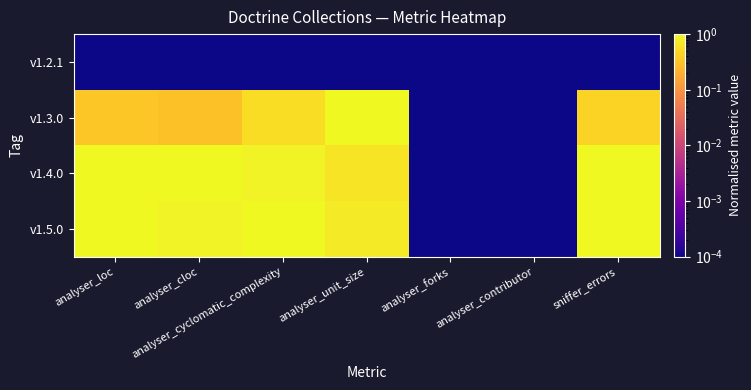

What is the spread (max minus min) of values at analyser_cloc?

1.0